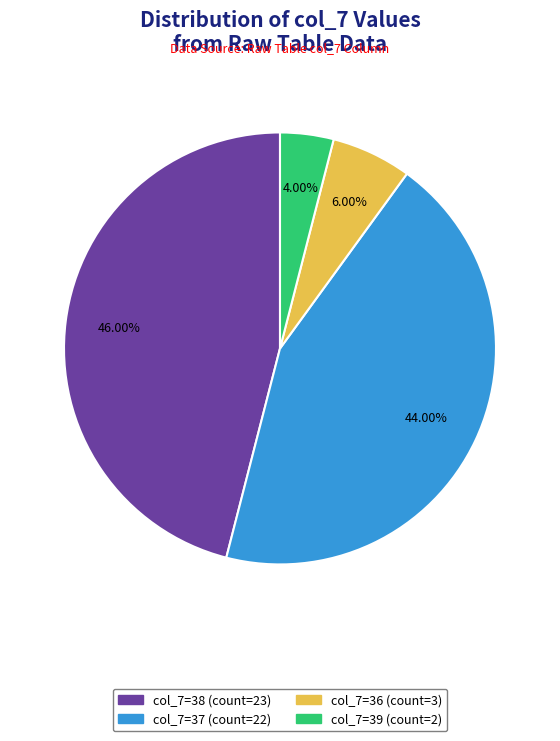

Does any single category account for the majority?

No